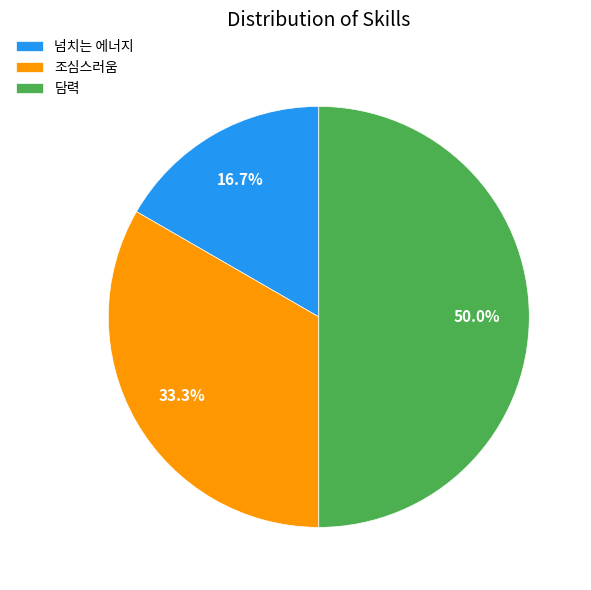

Which slice is the smallest?

넘치는 에너지